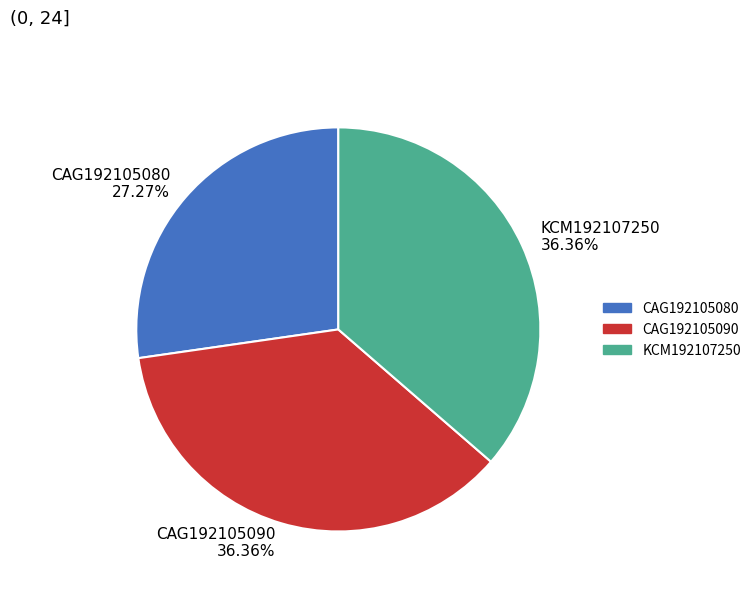

Which category has the smallest portion of the pie?

CAG192105080